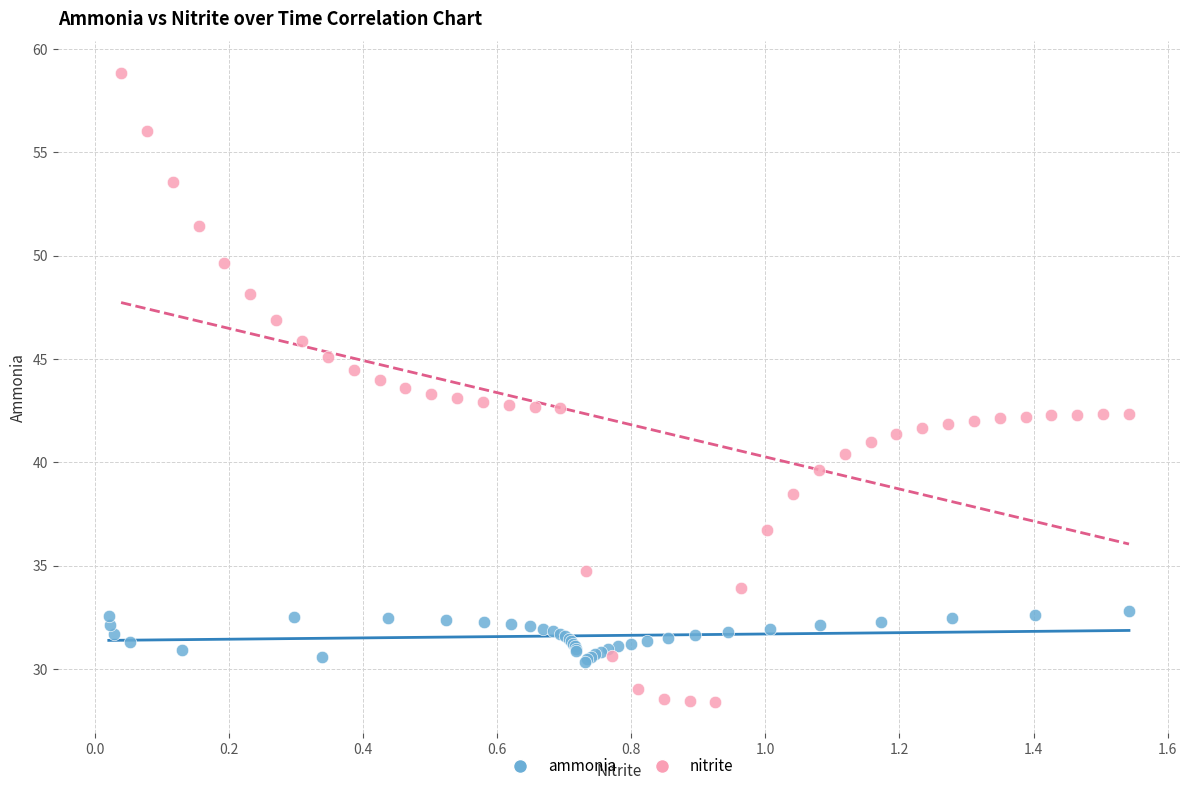

Which series has the widest spread of Y values?

nitrite